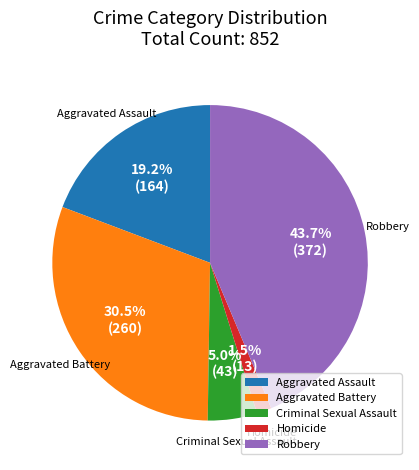

Rank the categories by value from lowest to highest.

Homicide, Criminal Sexual Assault, Aggravated Assault, Aggravated Battery, Robbery